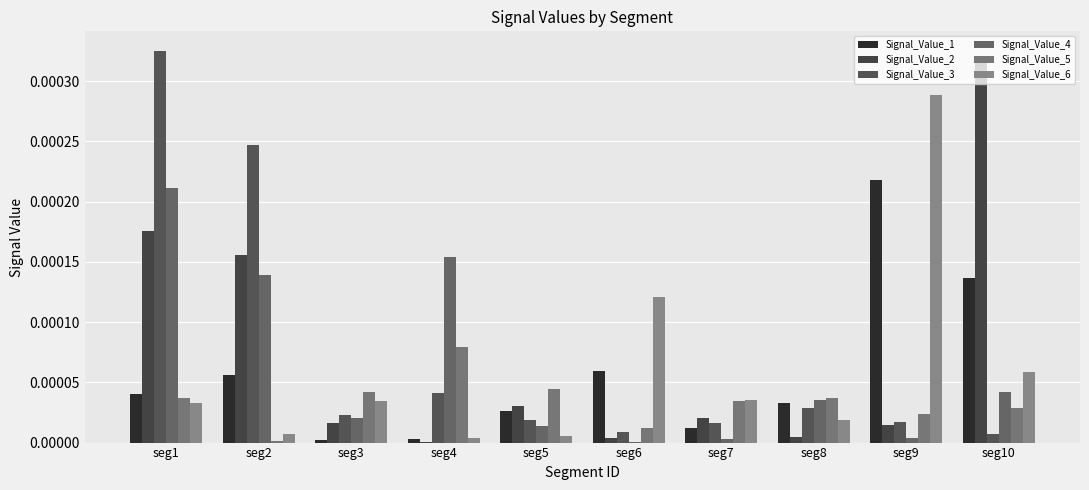

Which has a higher value, seg9 or seg6?

seg9